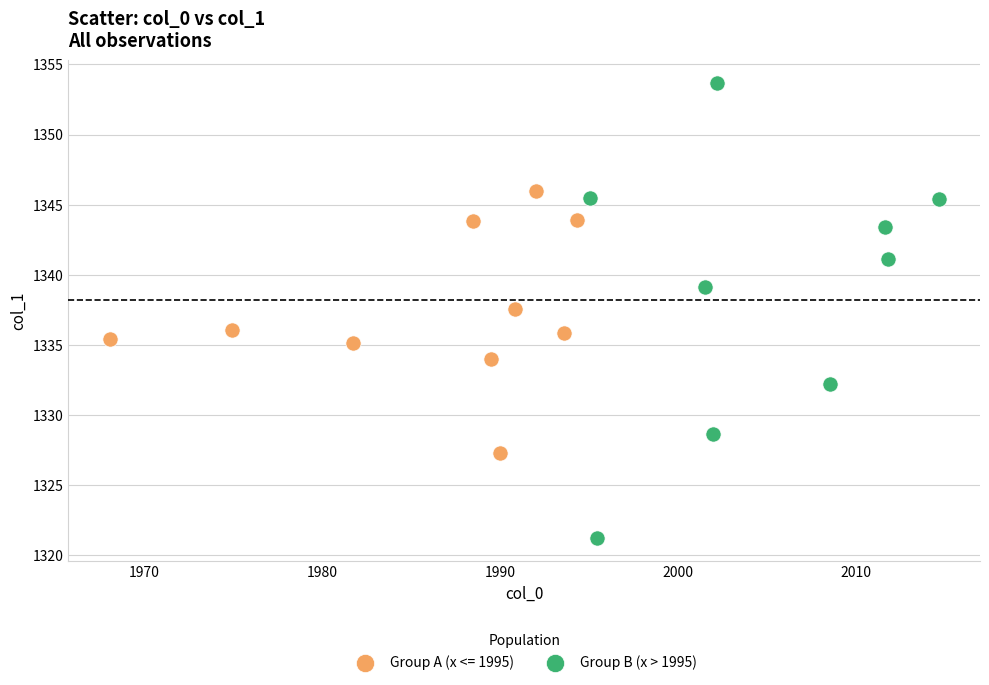

Which series has the widest spread of Y values?

Group B (x > 1995)